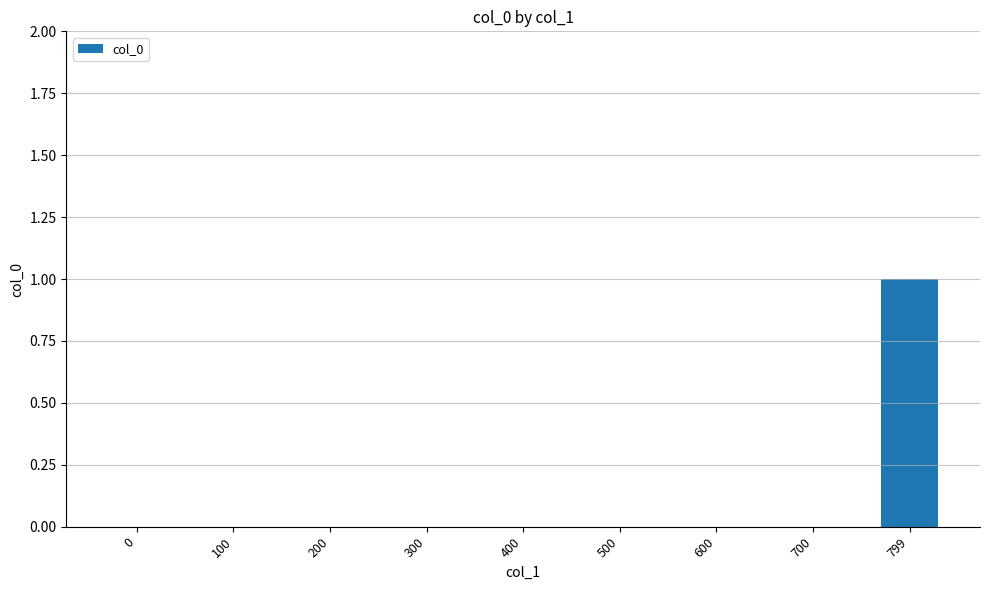

At which category does the chart reach its peak across all series?

799